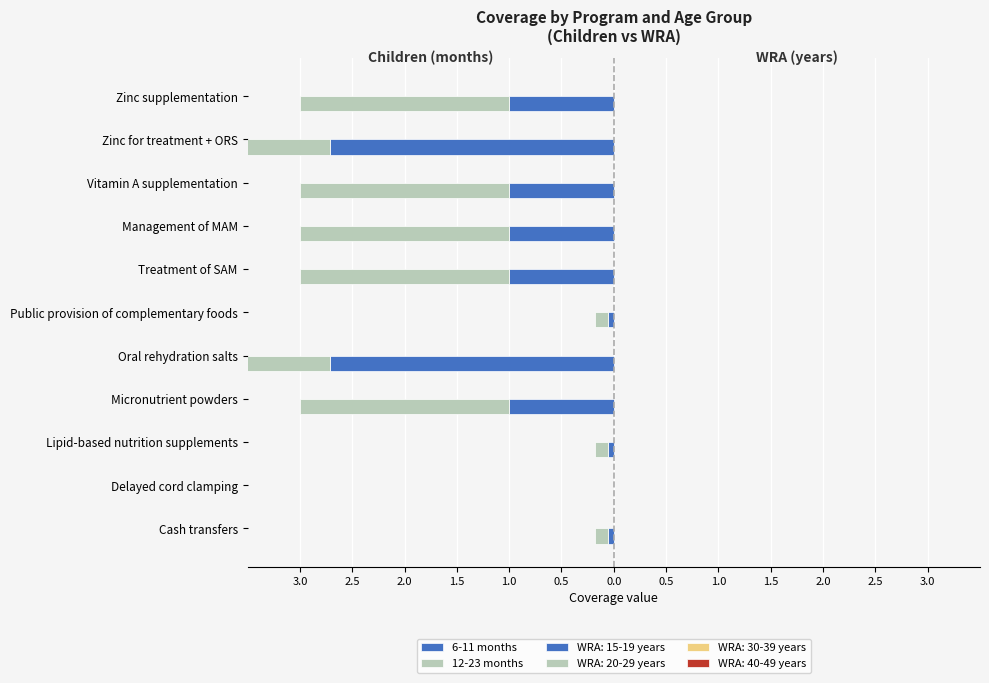

Reading left to right, what are all the values shown in this chart?

6-11 months: -0.1	0.0	-0.1	-1.0	-2.7	-0.1	-1.0	-1.0	-1.0	-2.7	-1.0
12-23 months: -0.1	0.0	-0.1	-2.0	-4.7	-0.1	-2.0	-2.0	-2.0	-4.7	-2.0